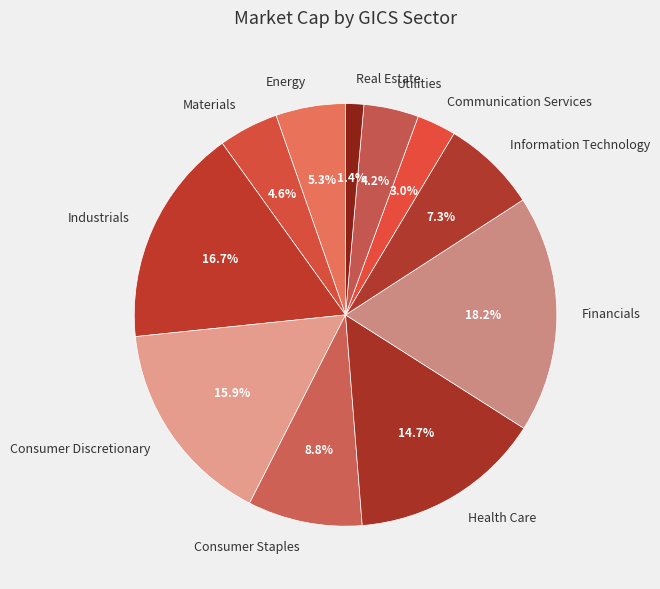

What is the smallest slice in the pie chart?

Real Estate